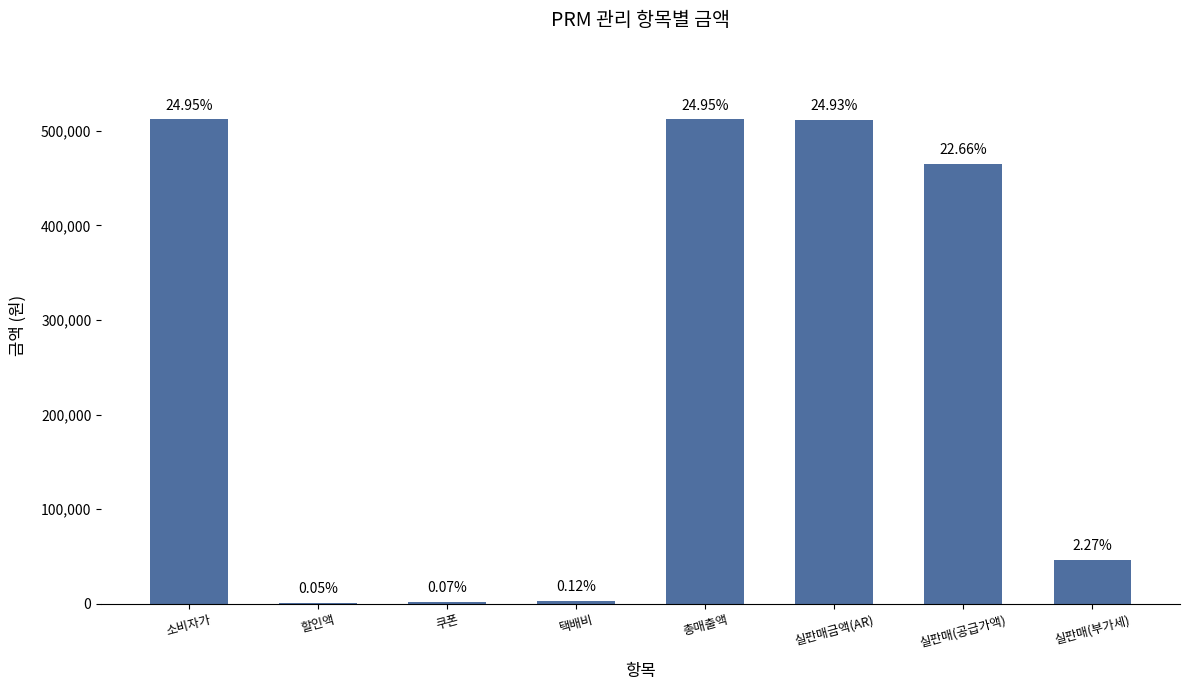

Are the bars horizontal?

No